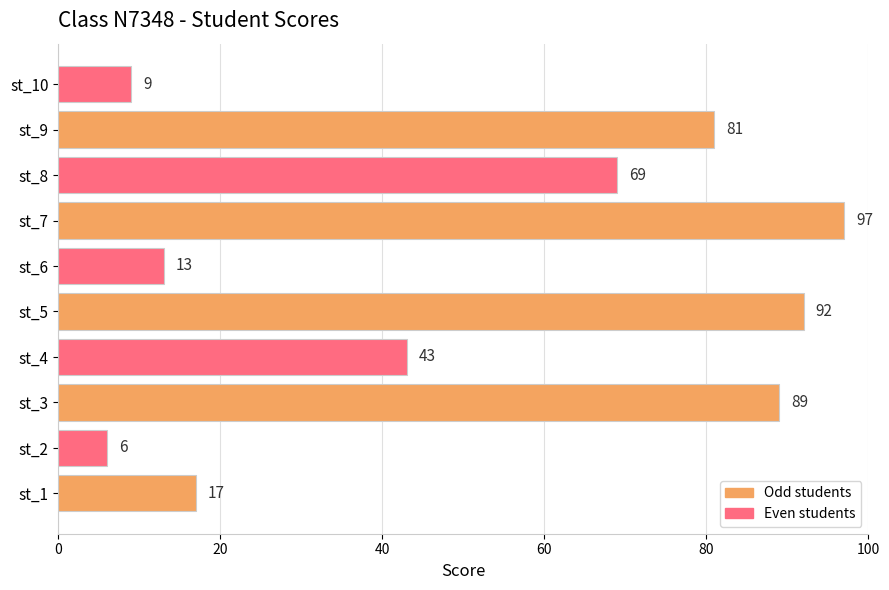

Which category has the highest value across all series?

st_7